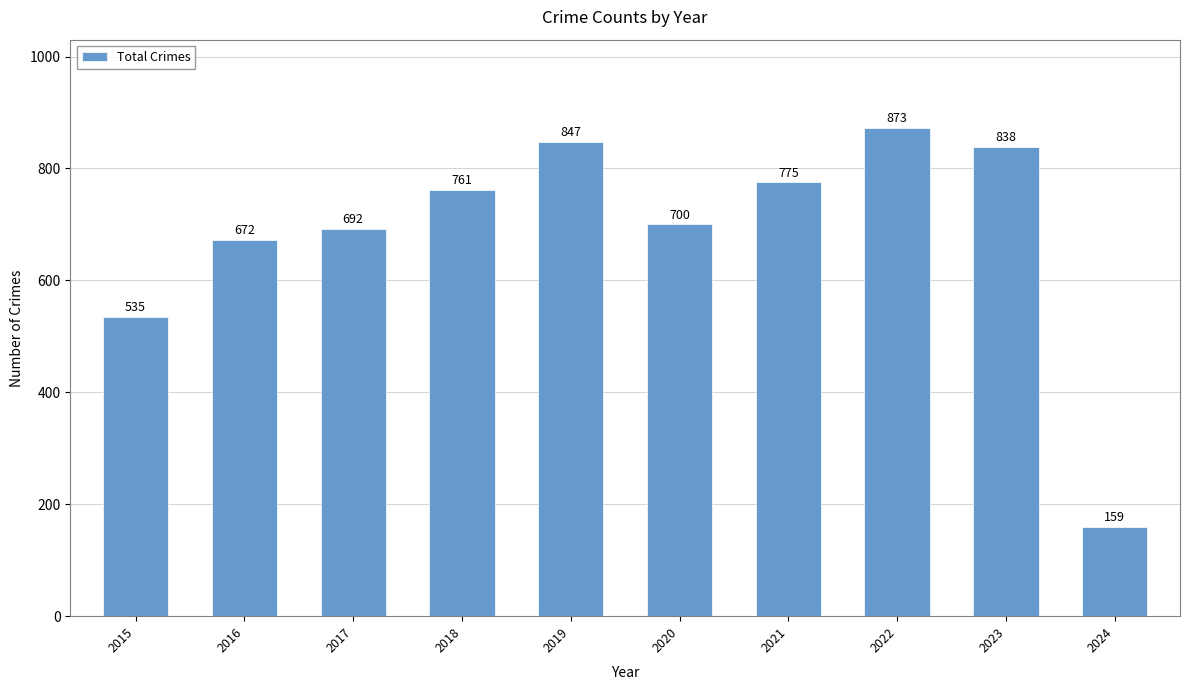

List the labels in order of value, smallest first.

2024, 2015, 2016, 2017, 2020, 2018, 2021, 2023, 2019, 2022